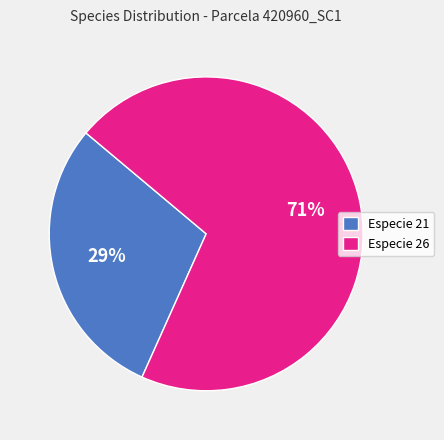

Which slice is the smallest?

Especie 21